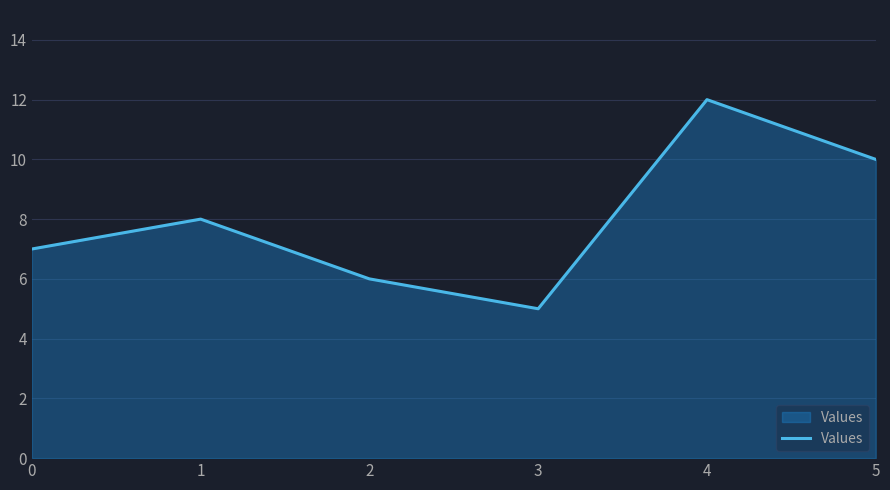

What is the average value?

8